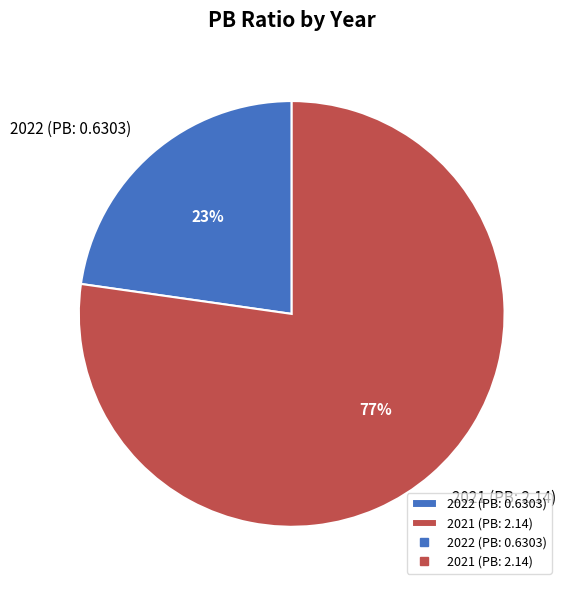

Which slice is the smallest?

2022 (PB: 0.6303)